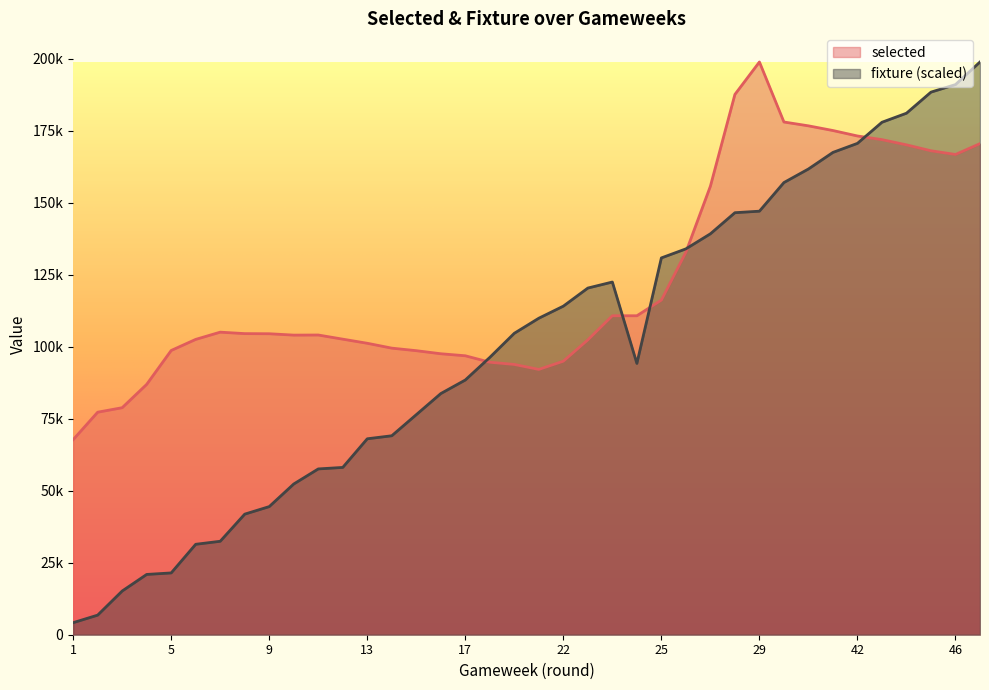

The selected series shows 96841.0 at 17. True or false?

True